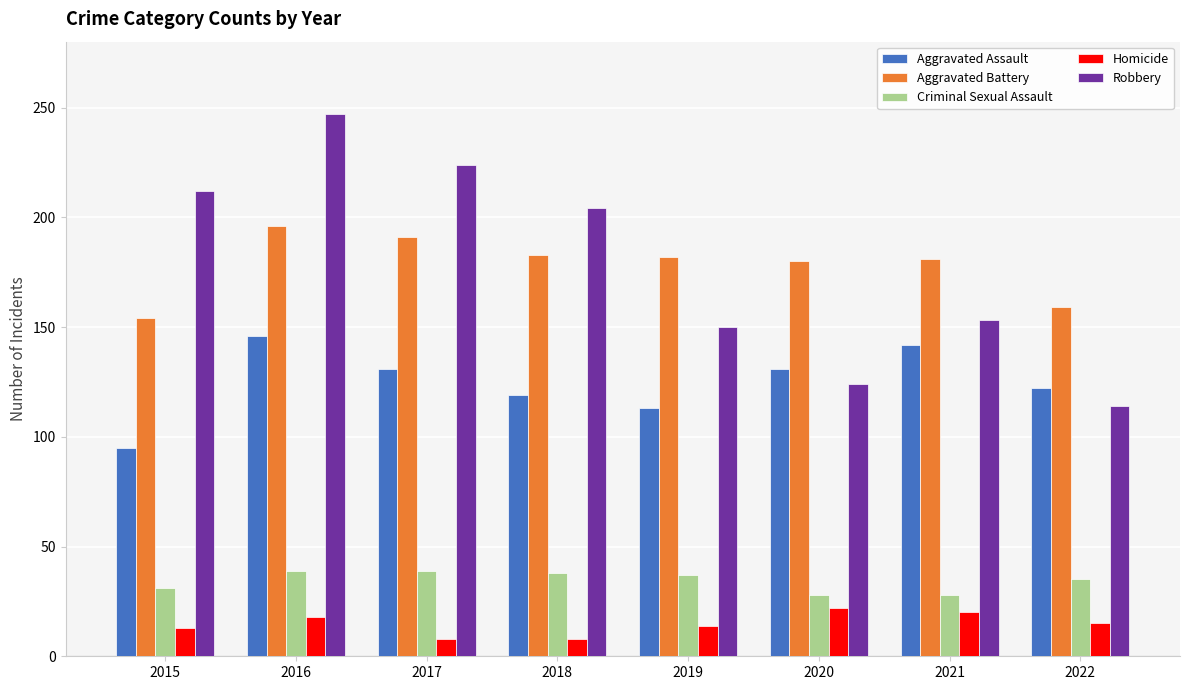

What is the sum of all Homicide values?

118